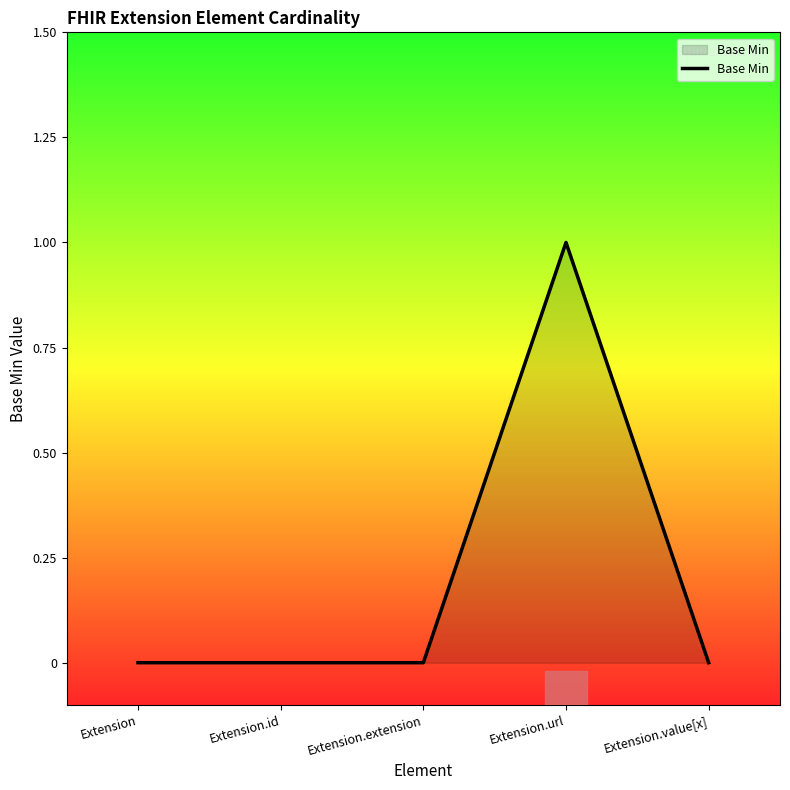

What position from the right is Extension?

5